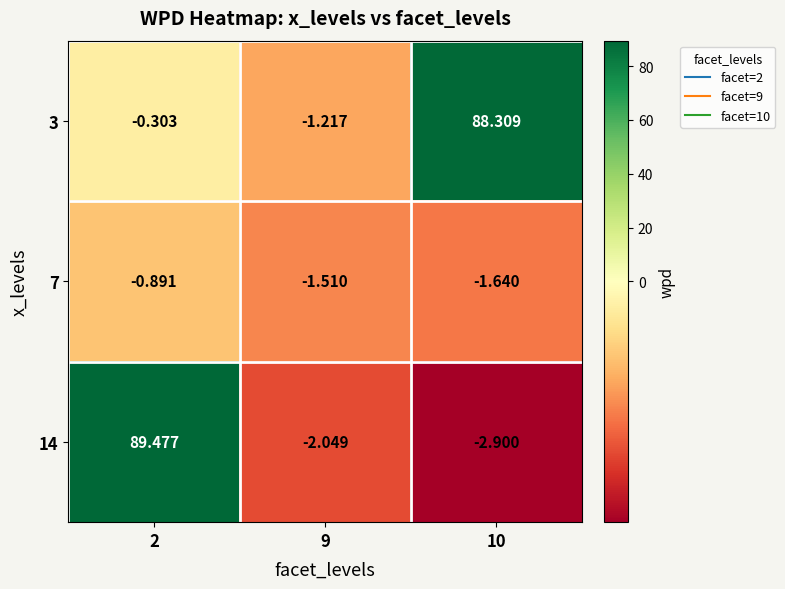

What is the spread (max minus min) of values at 10?

91.2